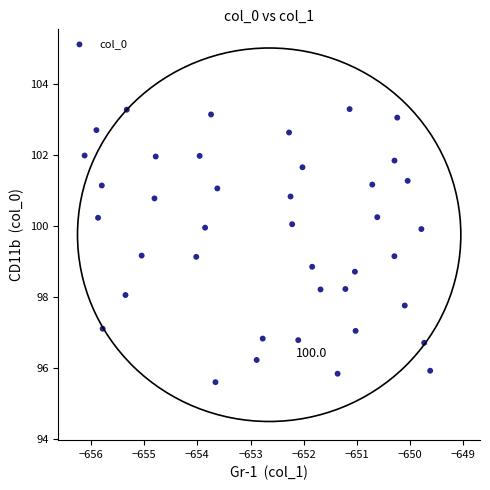

What is the range of X values (max minus min)?

6.5